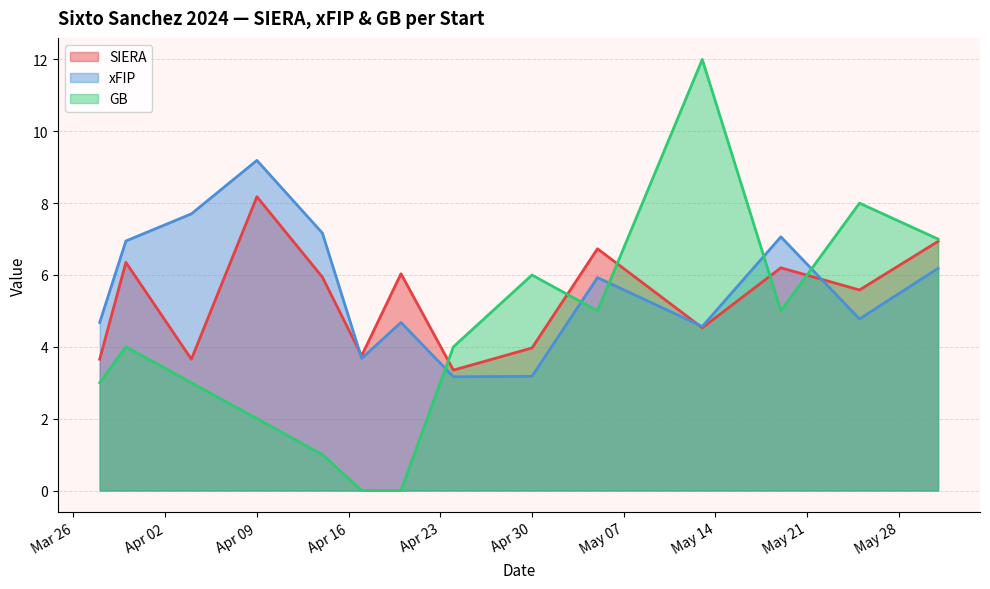

How many lines are shown in the chart?

3